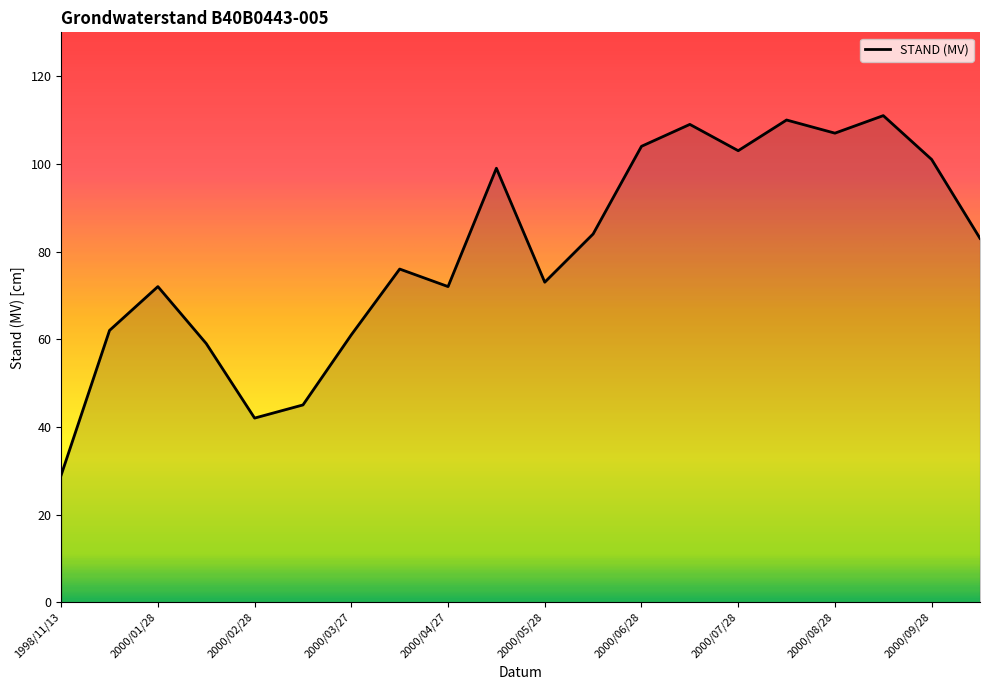

How many interior local peaks (higher than both neighbors) does the data have?

6